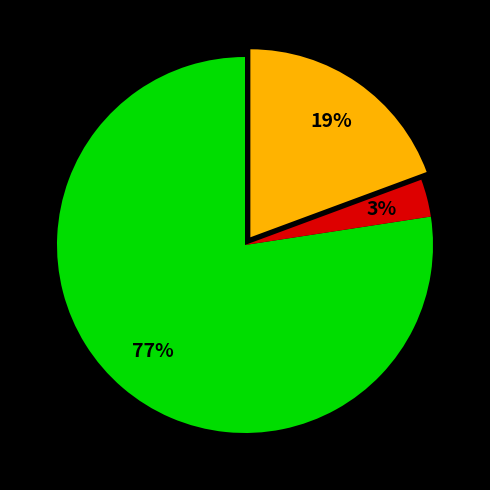

Does any single category account for the majority?

Yes